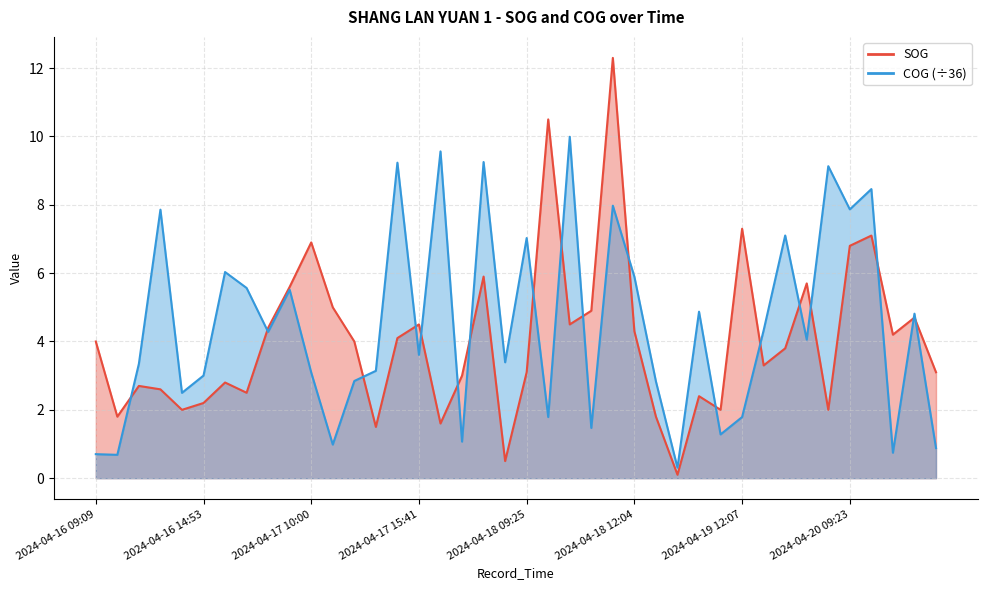

Does the chart have visible grid lines?

Yes